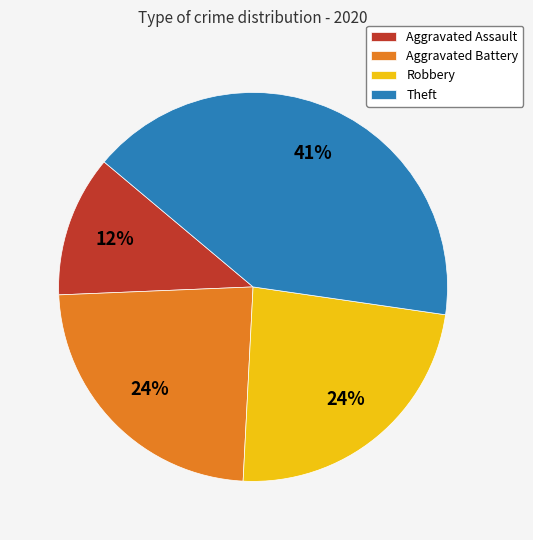

Do Theft and Aggravated Battery together represent more than half of the pie?

Yes